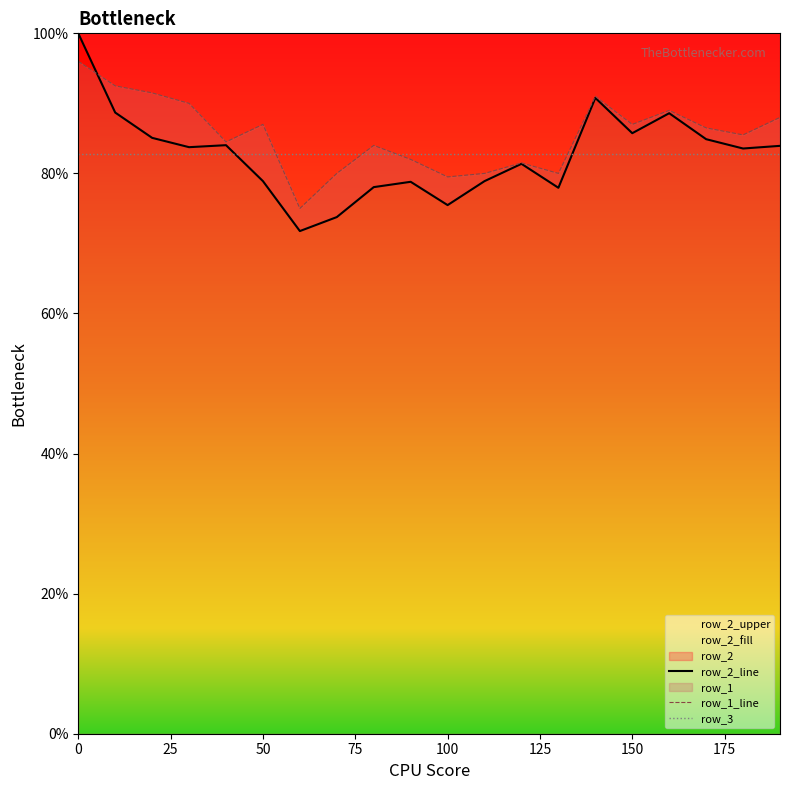

What is the approximate value of row_1 at 130?

80.0